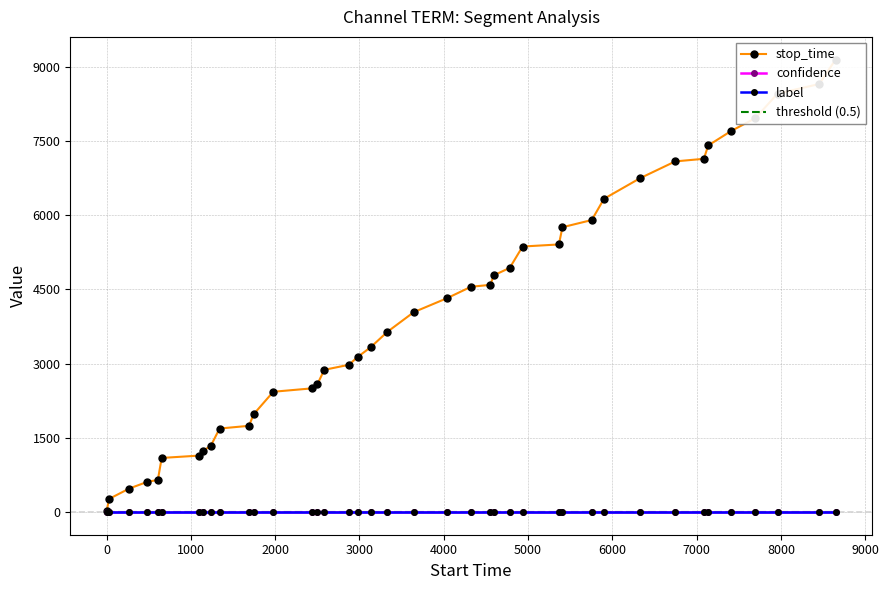

Reading left to right, extract all data points from this chart.

stop_time: 28.0	266.0	475.0	607.0	652.0	1094.0	1141.0	1235.0	1339.0	1688.0	1743.0	1976.0	2431.0	2499.0	2581.0	2874.0	2976.0	3132.0	3331.0	3643.0	4039.0	4322.0	4552.0	4591.0	4782.0	4934.0	5365.0	5407.0	5755.0	5900.0	6329.0	6746.0	7085.0	7137.0	7407.0	7697.0	7959.0	8454.0	8648.0	9143.0
confidence: 0.7	0.7	0.7	0.7	0.7	0.7	0.7	0.7	0.7	0.7	0.7	0.7	0.7	0.7	0.7	0.7	0.7	0.7	0.7	0.7	0.7	0.7	0.7	0.7	0.7	0.7	0.7	0.7	0.7	0.7	0.7	0.7	0.7	0.7	0.7	0.7	0.7	0.7	0.7	0.7
label: 0.0	0.0	0.0	0.0	0.0	0.0	0.0	0.0	0.0	0.0	0.0	0.0	0.0	0.0	0.0	0.0	0.0	0.0	0.0	0.0	0.0	0.0	0.0	0.0	0.0	0.0	0.0	0.0	0.0	0.0	0.0	0.0	0.0	0.0	0.0	0.0	0.0	0.0	0.0	0.0
threshold (0.5): 0.5	0.5	0.5	0.5	0.5	0.5	0.5	0.5	0.5	0.5	0.5	0.5	0.5	0.5	0.5	0.5	0.5	0.5	0.5	0.5	0.5	0.5	0.5	0.5	0.5	0.5	0.5	0.5	0.5	0.5	0.5	0.5	0.5	0.5	0.5	0.5	0.5	0.5	0.5	0.5